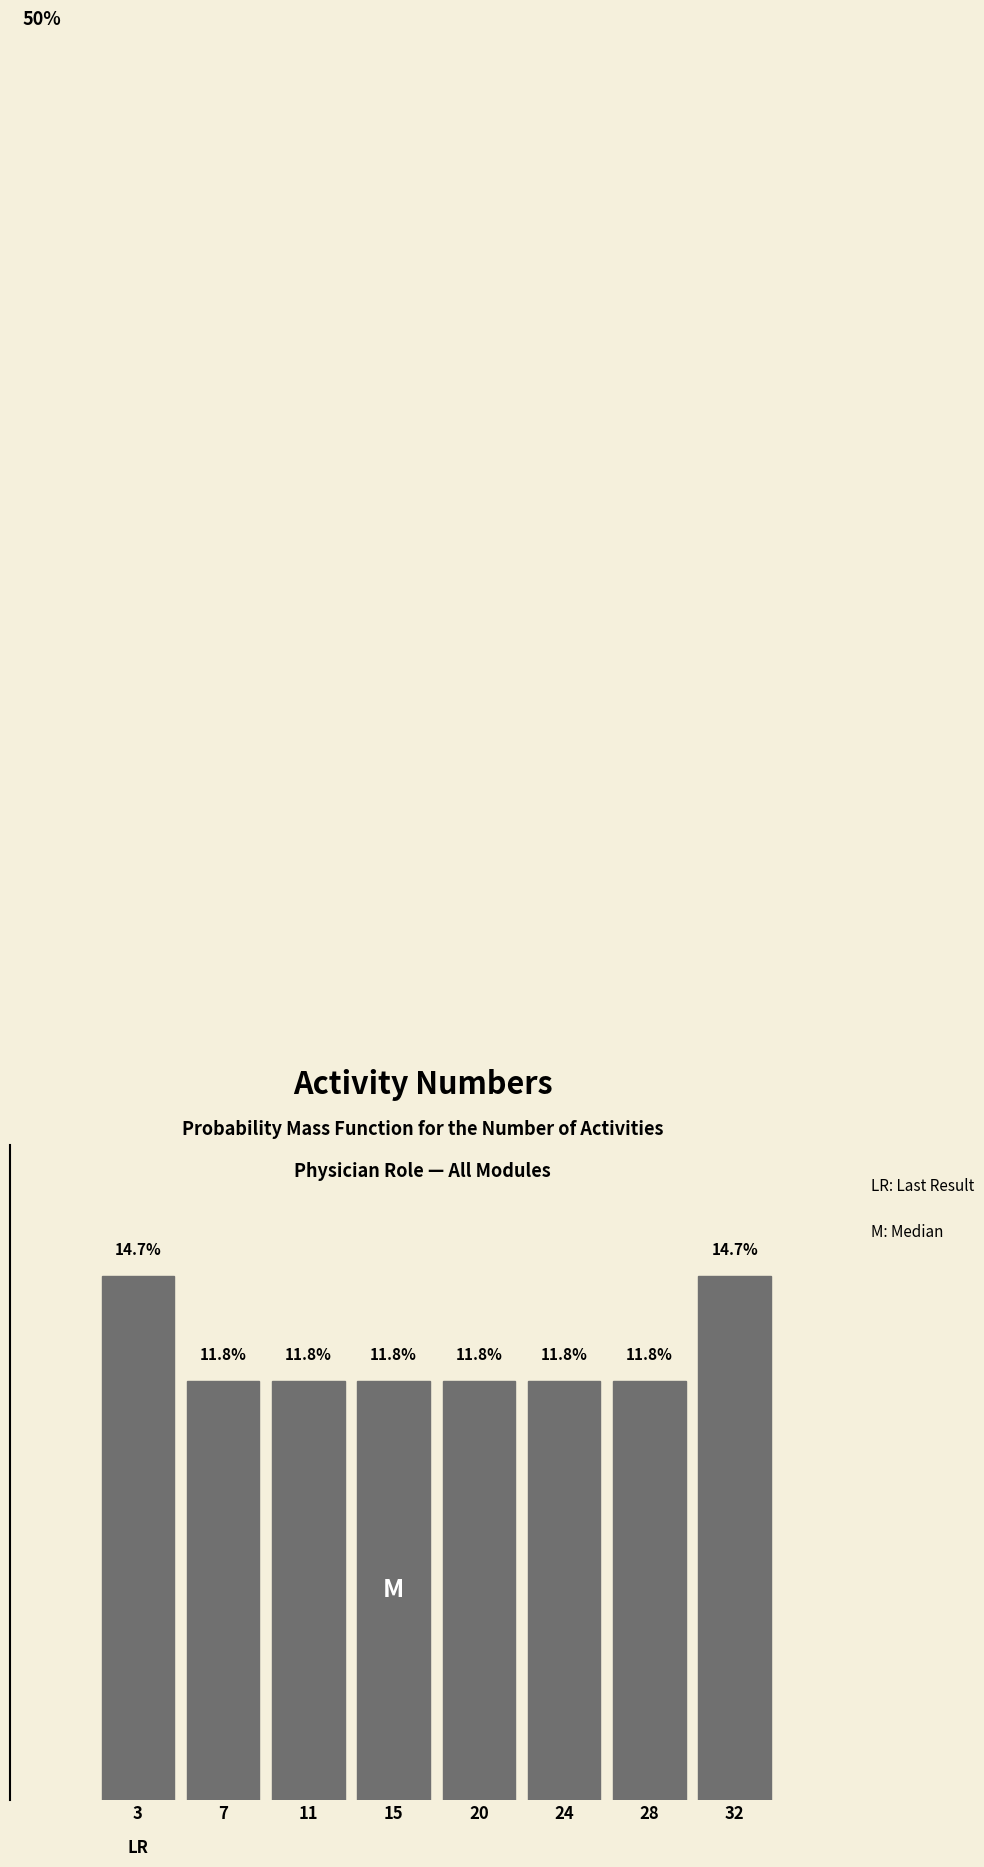

Does the chart contain any negative values?

No